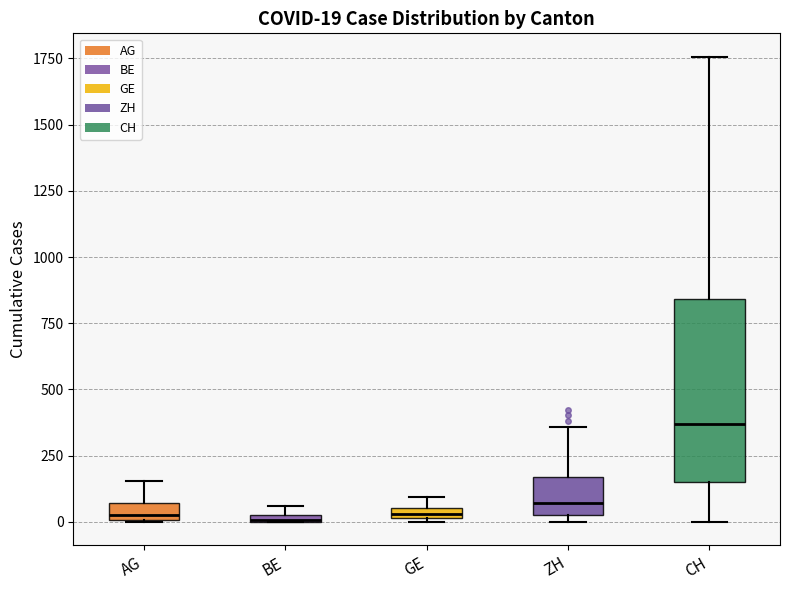

Which box has the highest median line?

CH